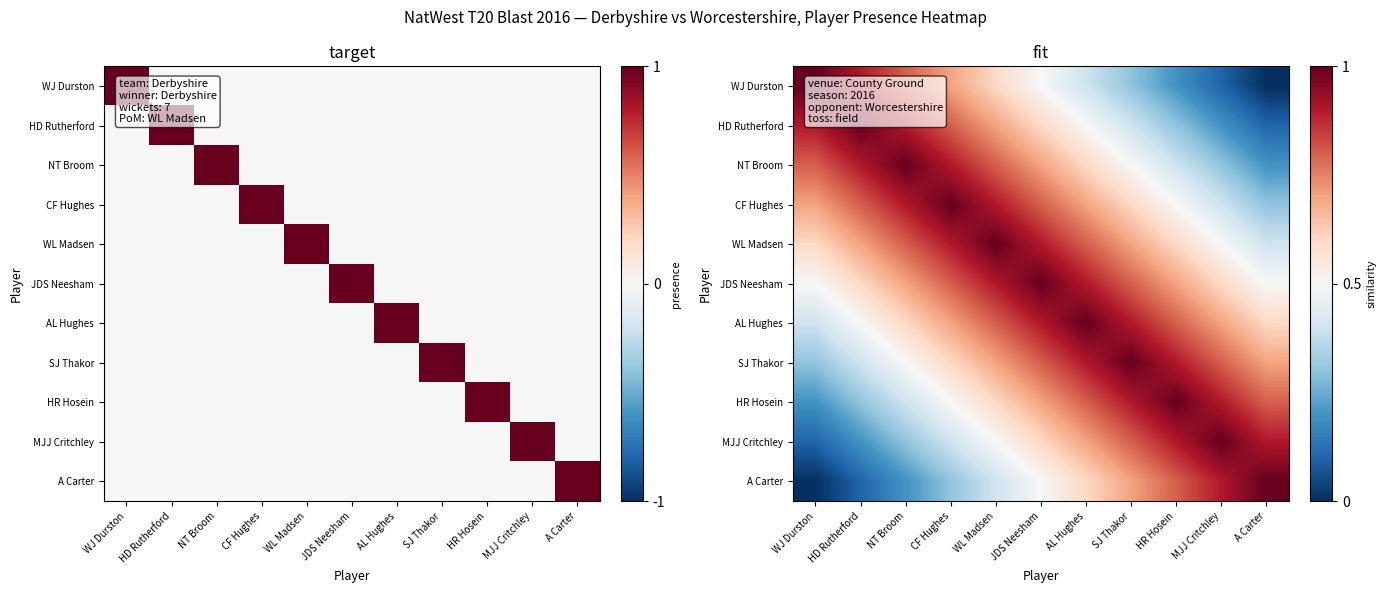

Count the NT Broom values in the range 0 to 1.

11